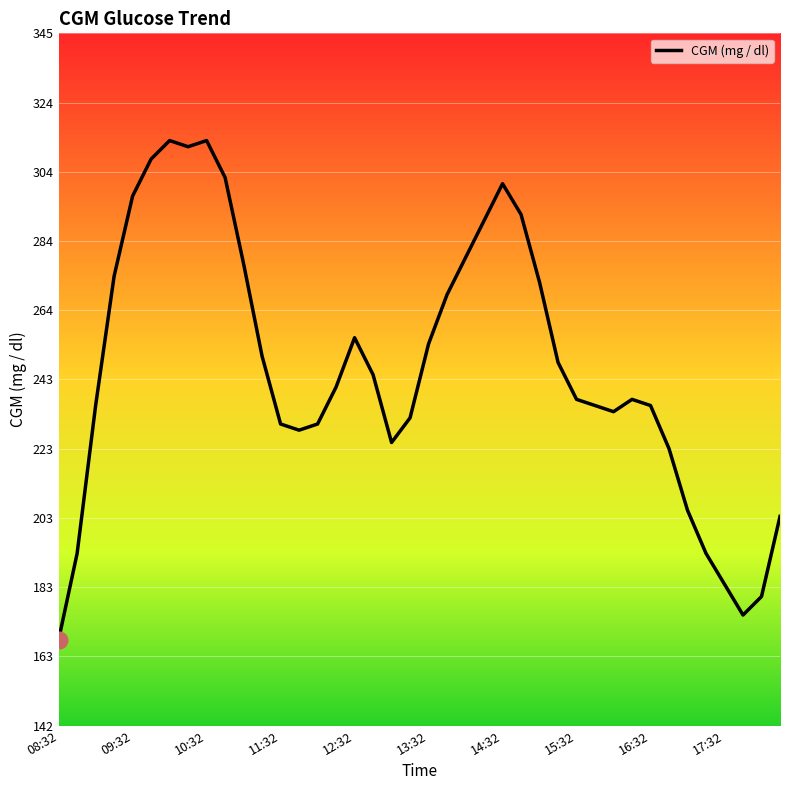

Count the number of data series in this chart.

1